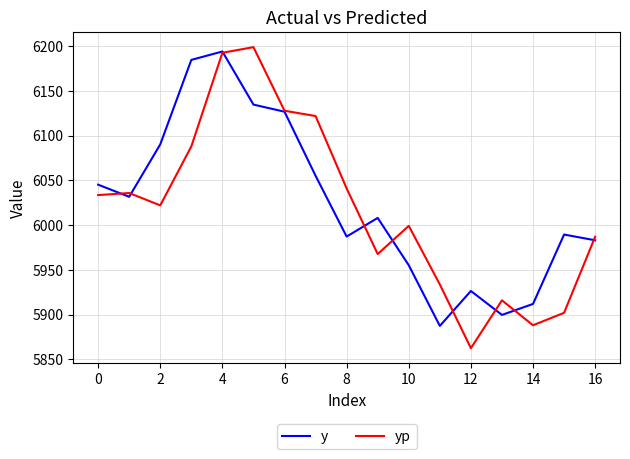

Which series has the widest spread of values?

yp